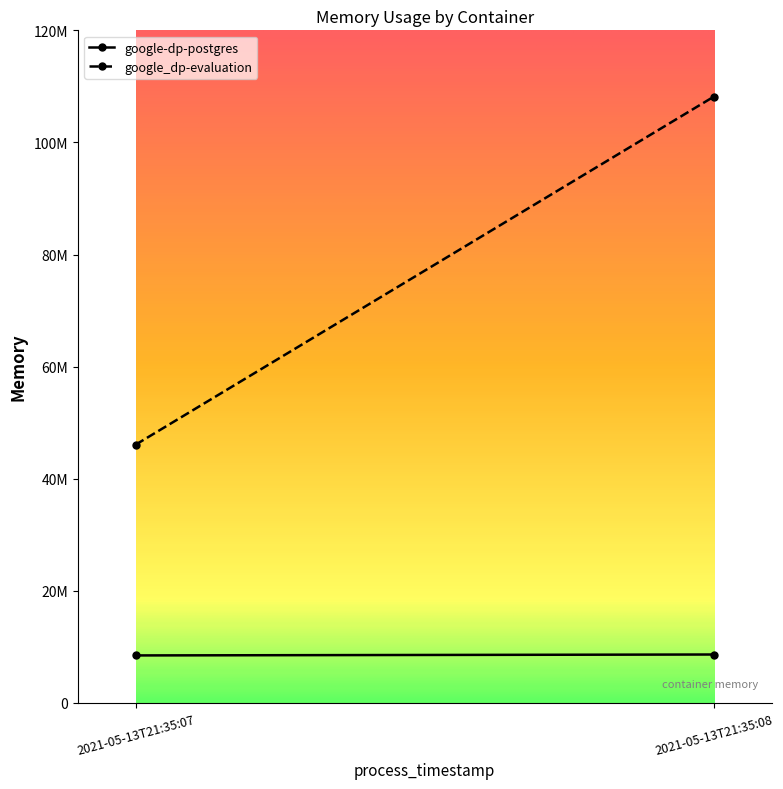

Reading right to left, extract all data points from this chart.

google-dp-postgres: 8626176	8462336
google_dp-evaluation: 108158976	46063616